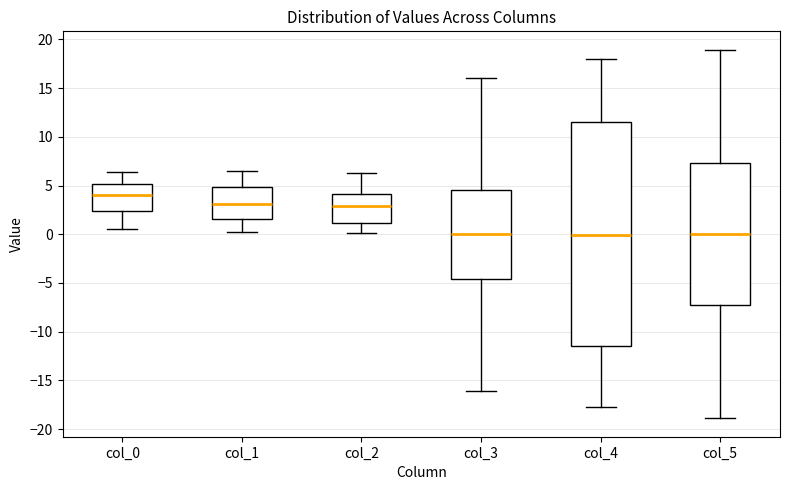

Which box is the tallest, from its lower edge to its upper edge?

col_4